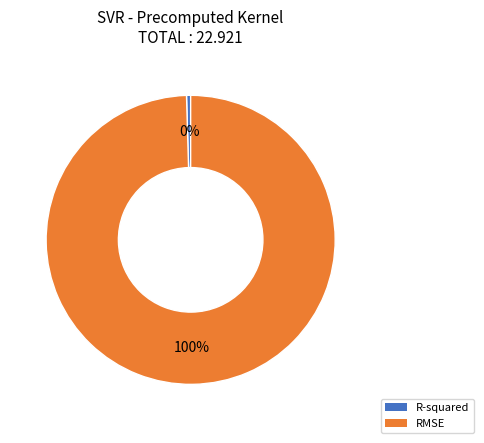

To the nearest percent, what is the combined percentage of R-squared and RMSE?

100%